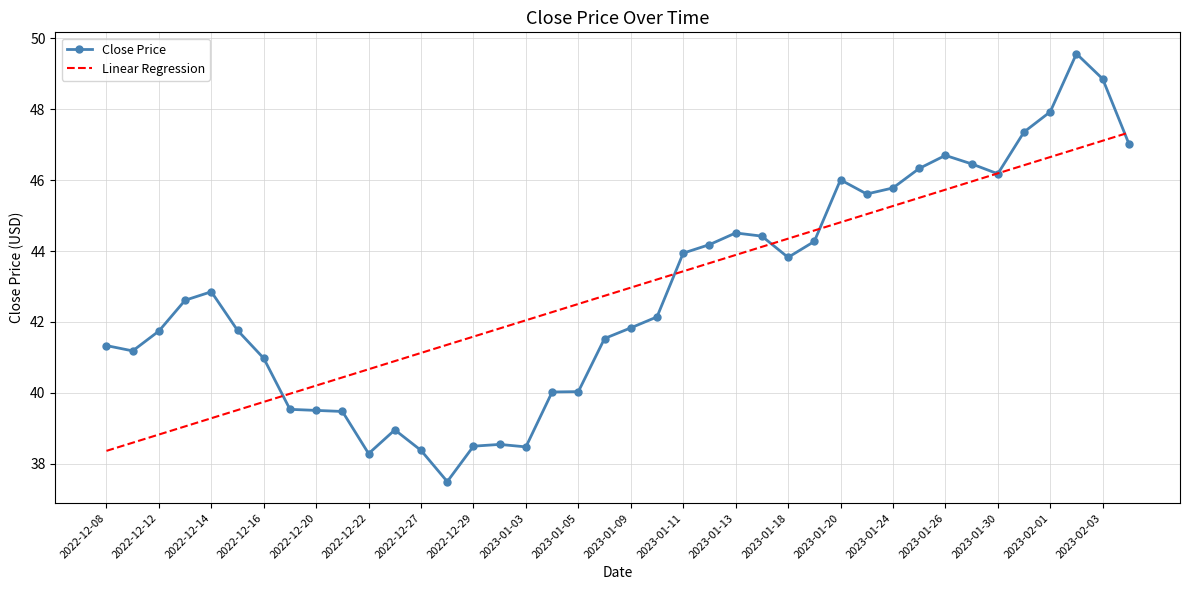

Rank the series by their maximum value, from highest to lowest.

Close Price, Linear Regression